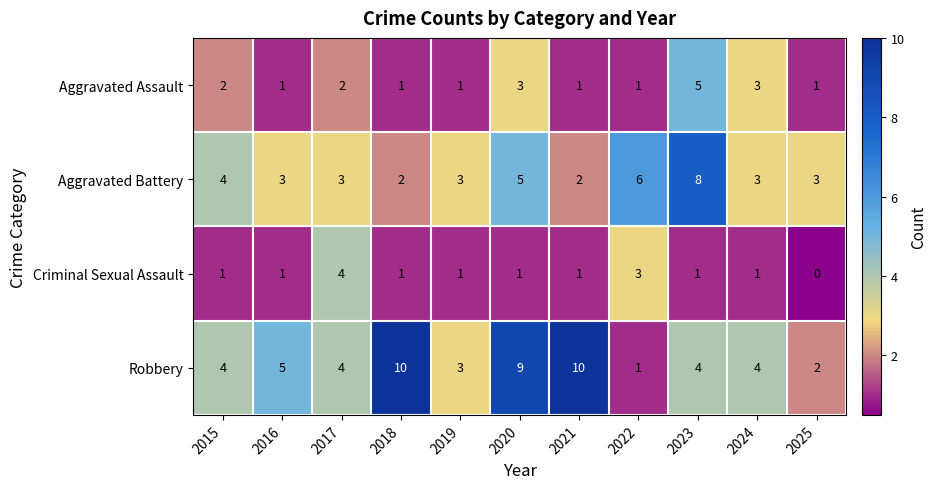

Which series changed the most between 2019 and 2022?

Aggravated Battery